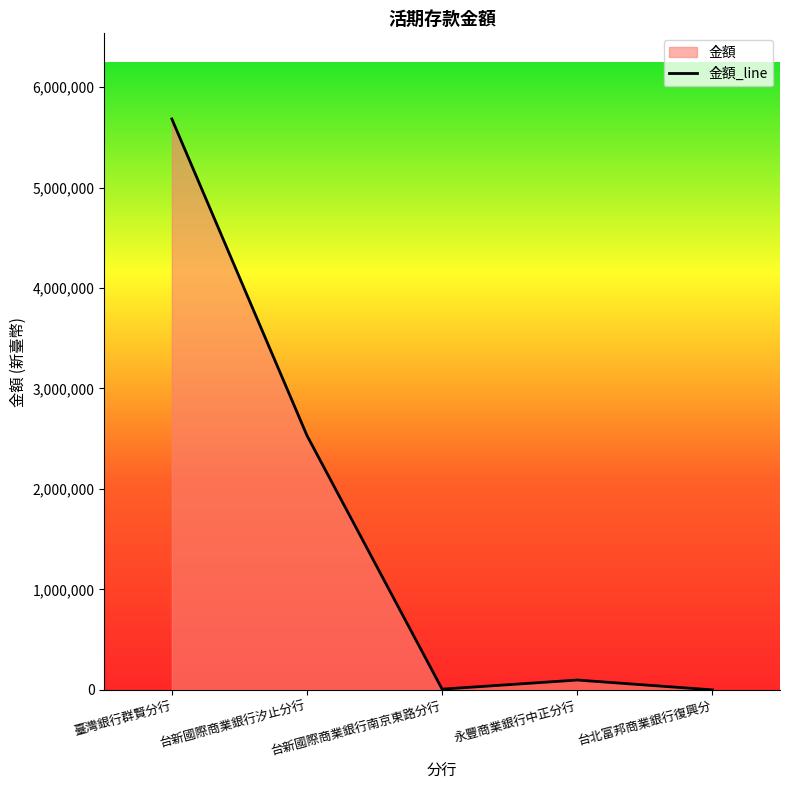

Count the number of categories in the chart.

5